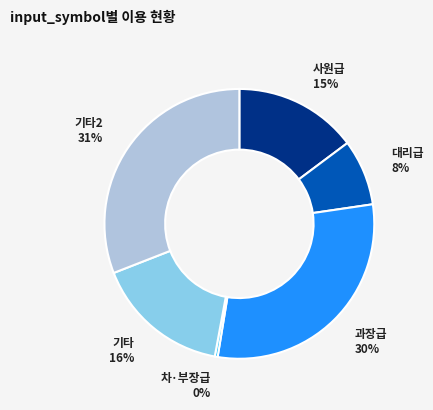

To the nearest percent, what is the average slice percentage?

17%